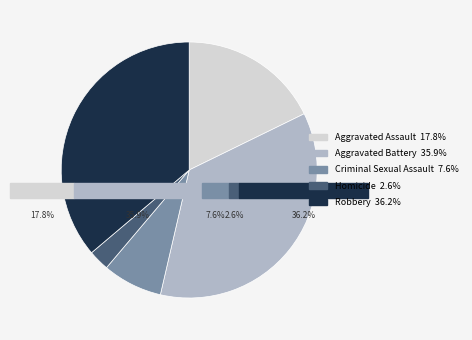

Is there any slice that represents more than half of the pie?

No